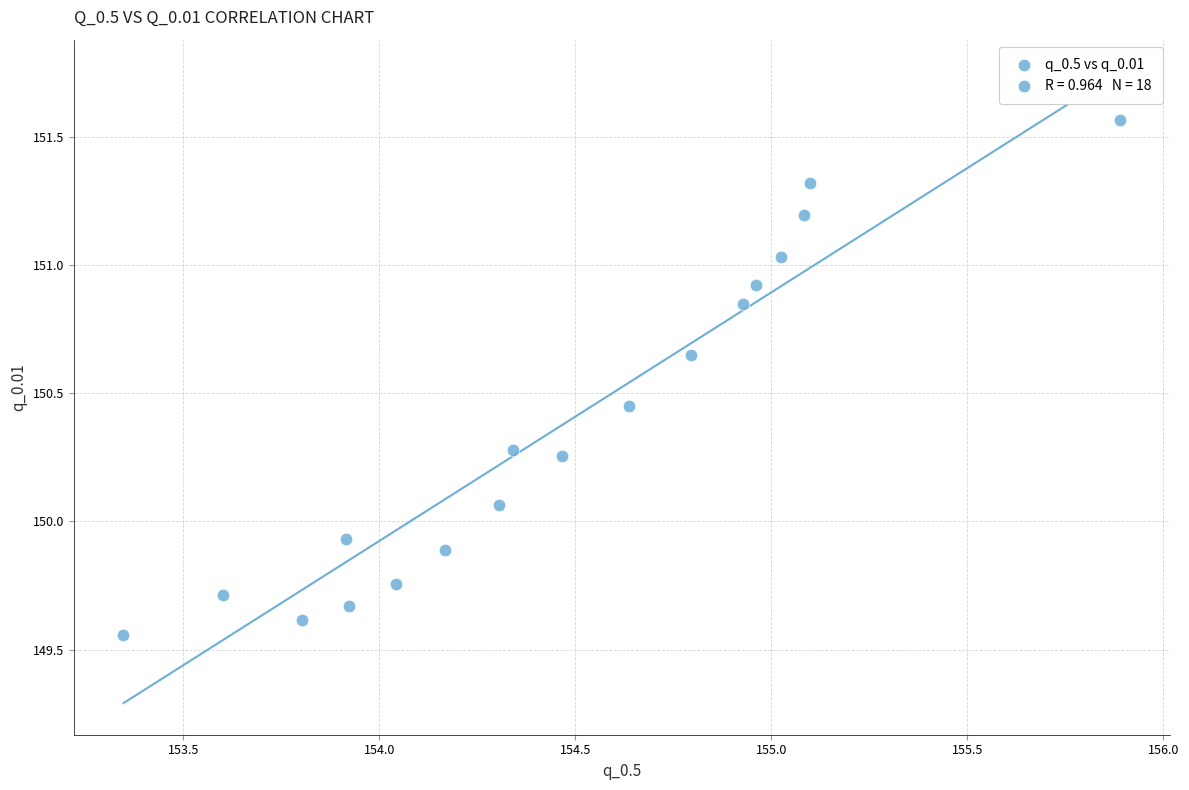

What is the range of Y values (max minus min)?

2.0